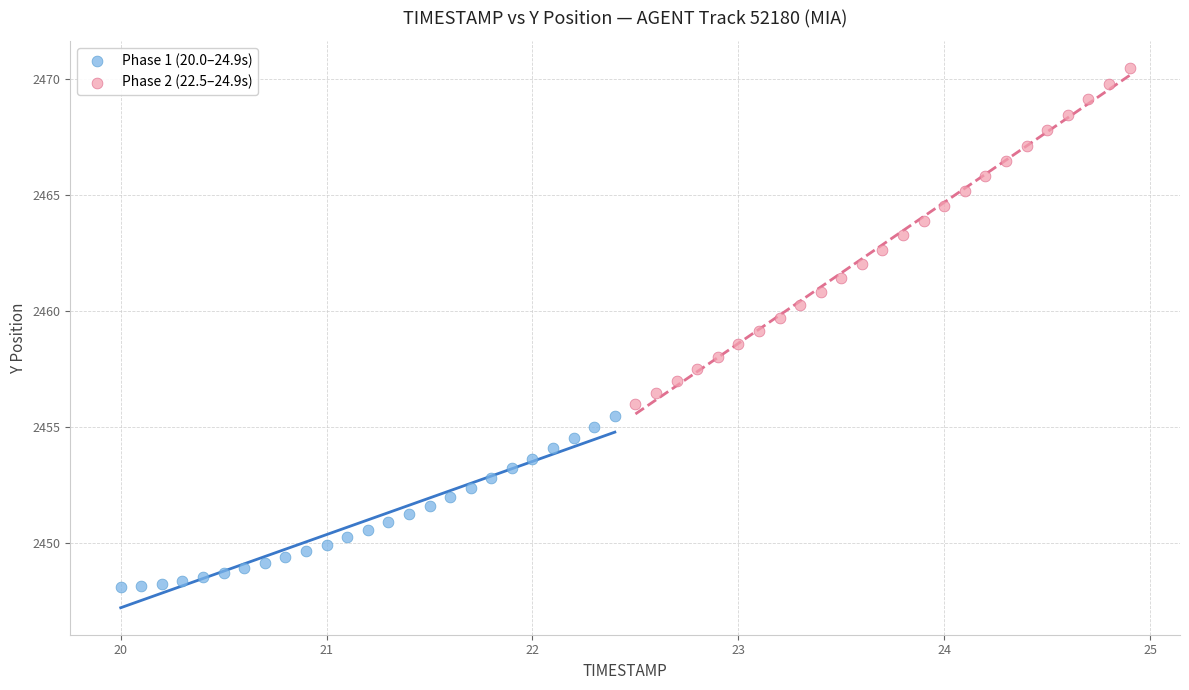

Which series contains the highest Y value?

Phase 2 (22.5–24.9s)